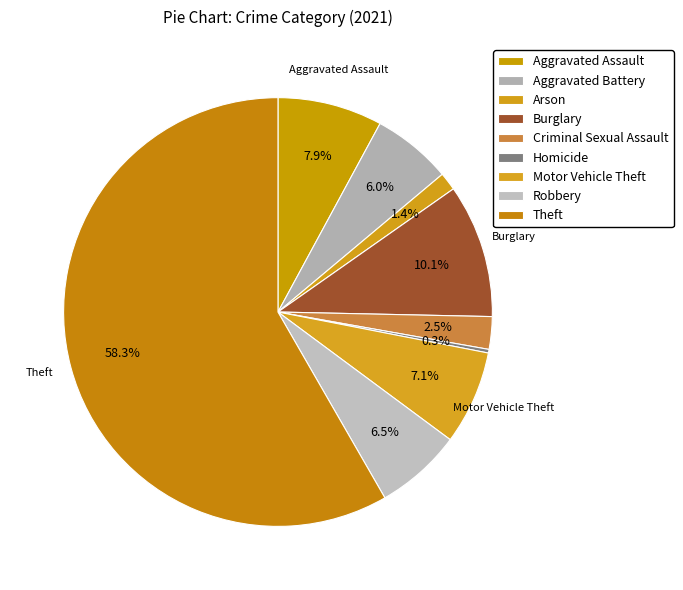

What portion of the pie excludes Homicide?

99.7%